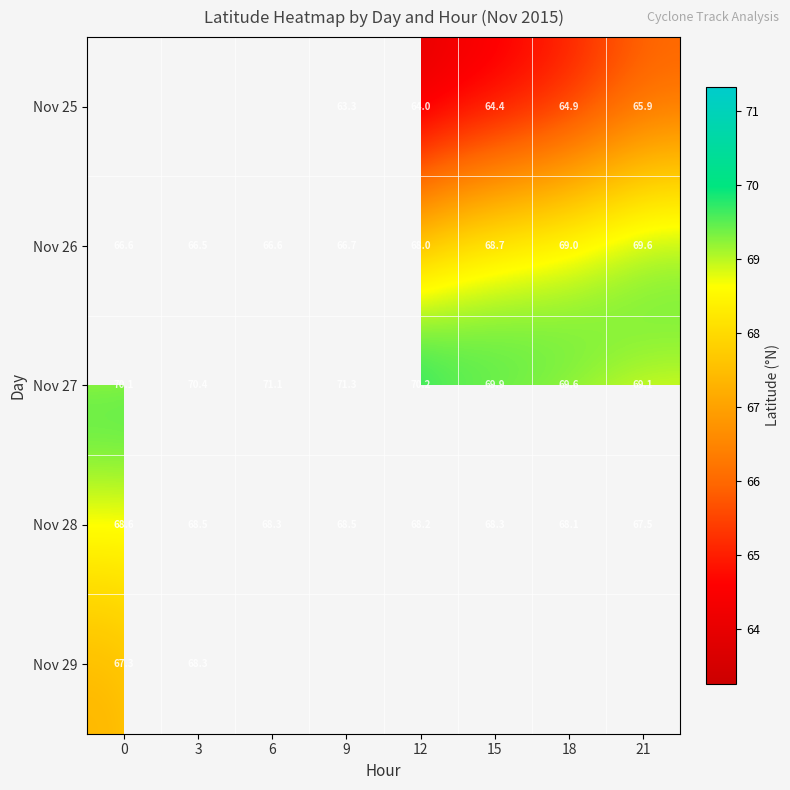

Is the value of Nov 28 at 12 greater than the value of Nov 25 at 15?

Yes